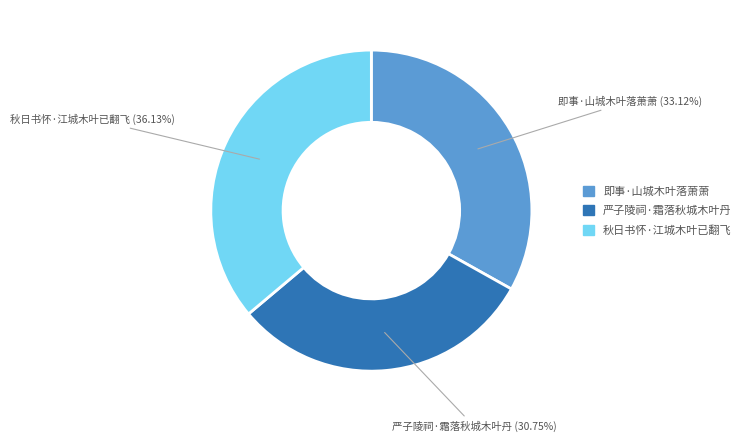

How many segments does this pie chart have?

3